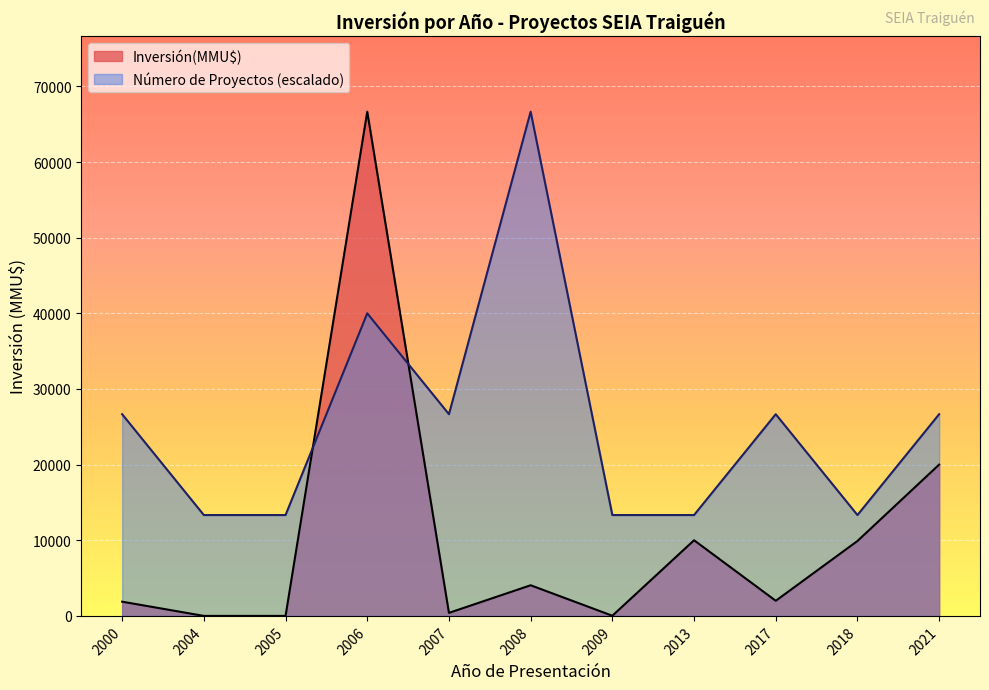

True or false: Inversión(MMU$) has more than 0 points higher than both neighbors.

True